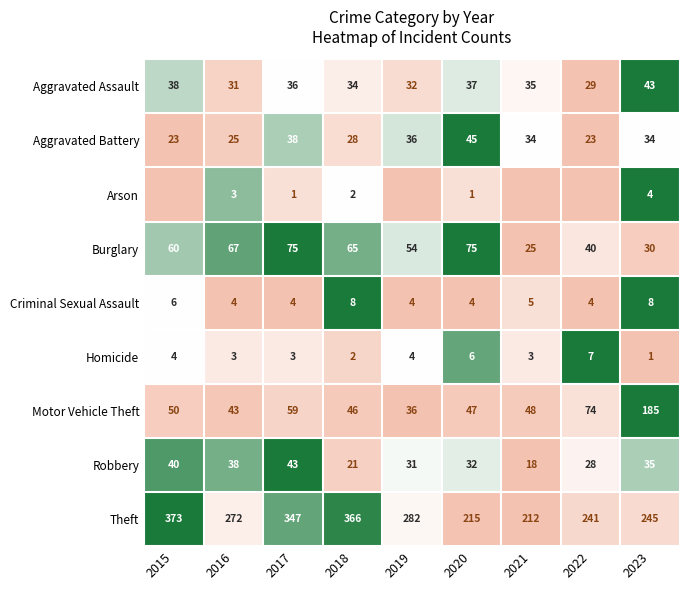

Which series changed the most between 2017 and 2018?

Robbery